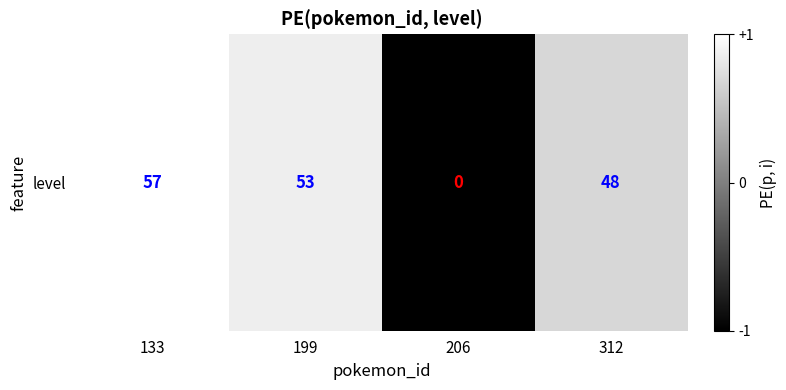

What is the change in value from 199 to 312?

-0.2